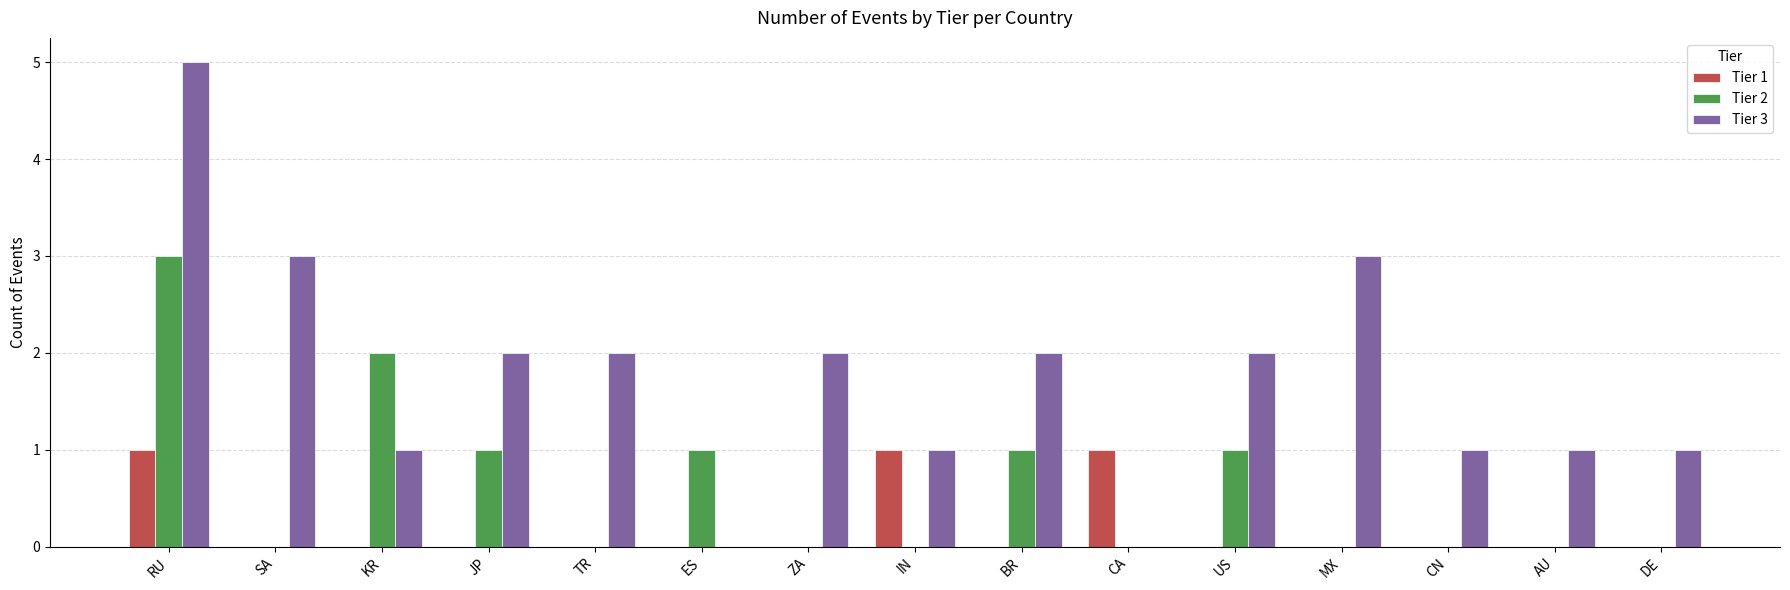

Reading right to left, what are all the values shown in this chart?

Tier 1: DE=0	AU=0	CN=0	MX=0	US=0	CA=1	BR=0	IN=1	ZA=0	ES=0	TR=0	JP=0	KR=0	SA=0	RU=1
Tier 2: DE=0	AU=0	CN=0	MX=0	US=1	CA=0	BR=1	IN=0	ZA=0	ES=1	TR=0	JP=1	KR=2	SA=0	RU=3
Tier 3: DE=1	AU=1	CN=1	MX=3	US=2	CA=0	BR=2	IN=1	ZA=2	ES=0	TR=2	JP=2	KR=1	SA=3	RU=5